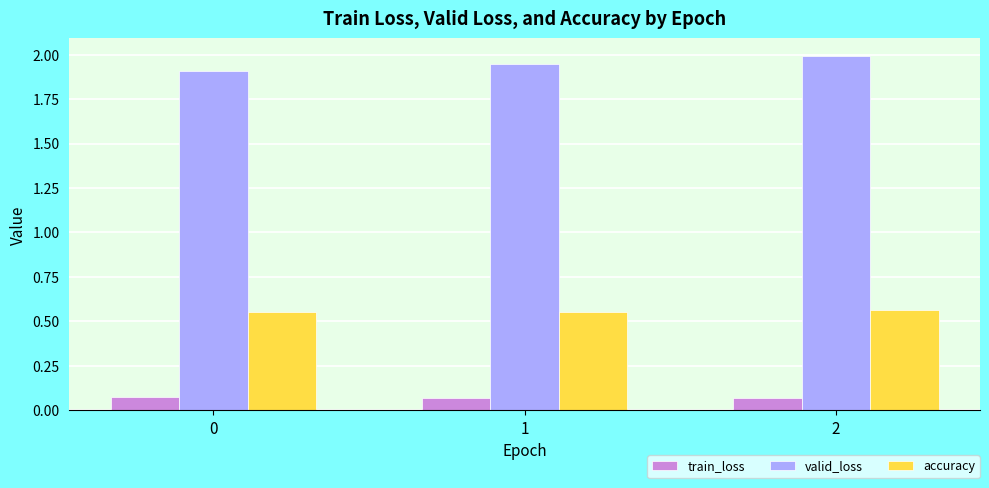

At how many categories does at least one series exceed 1?

3